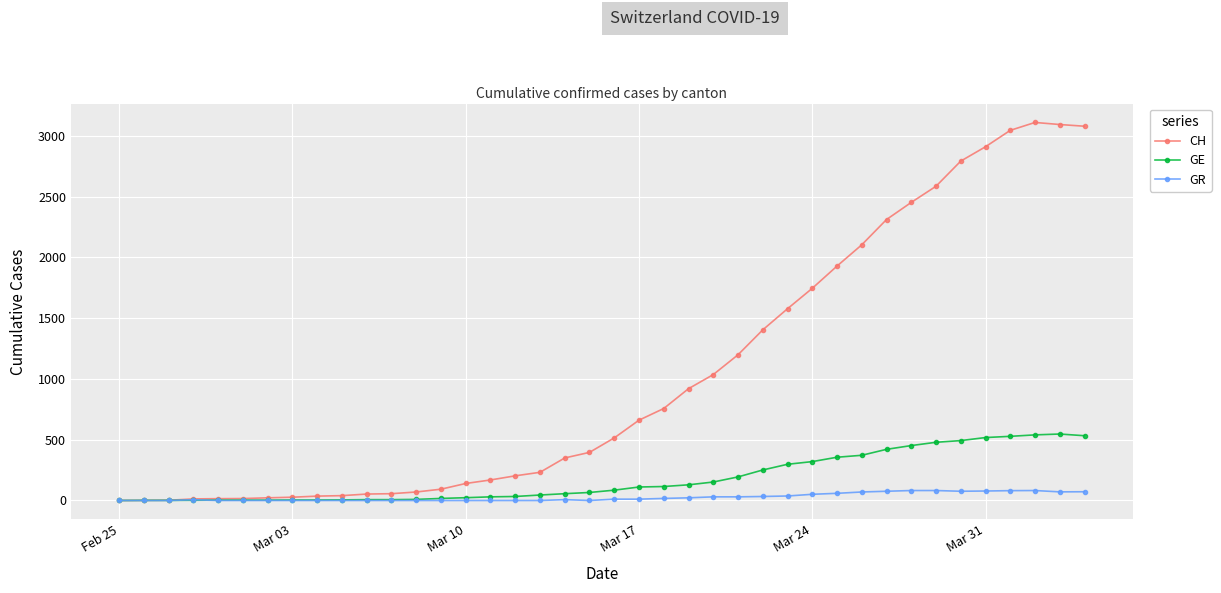

True or false: GR has more than 1 points higher than both neighbors.

True